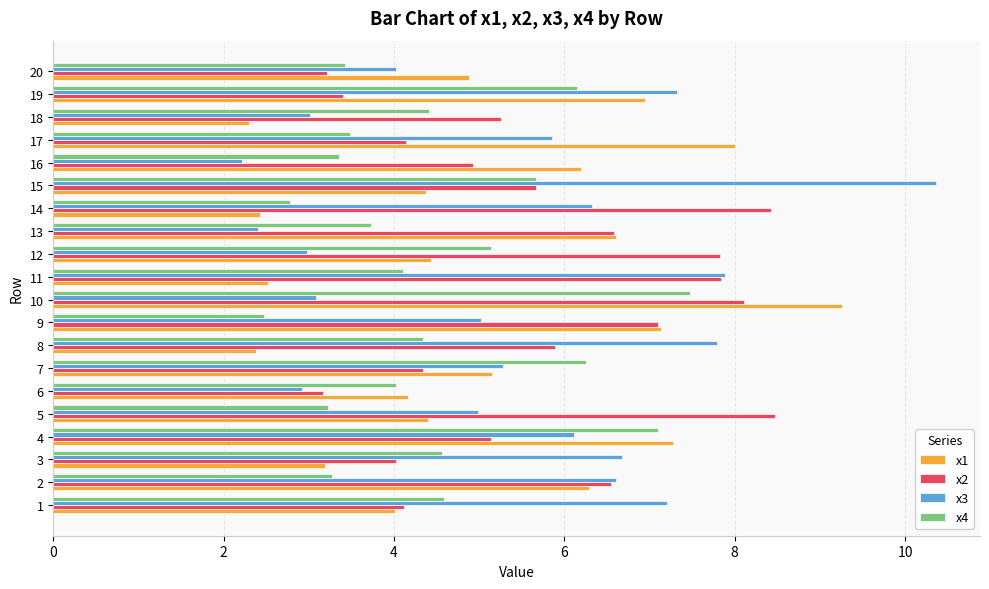

What is the average value of the x1 series?

5.1